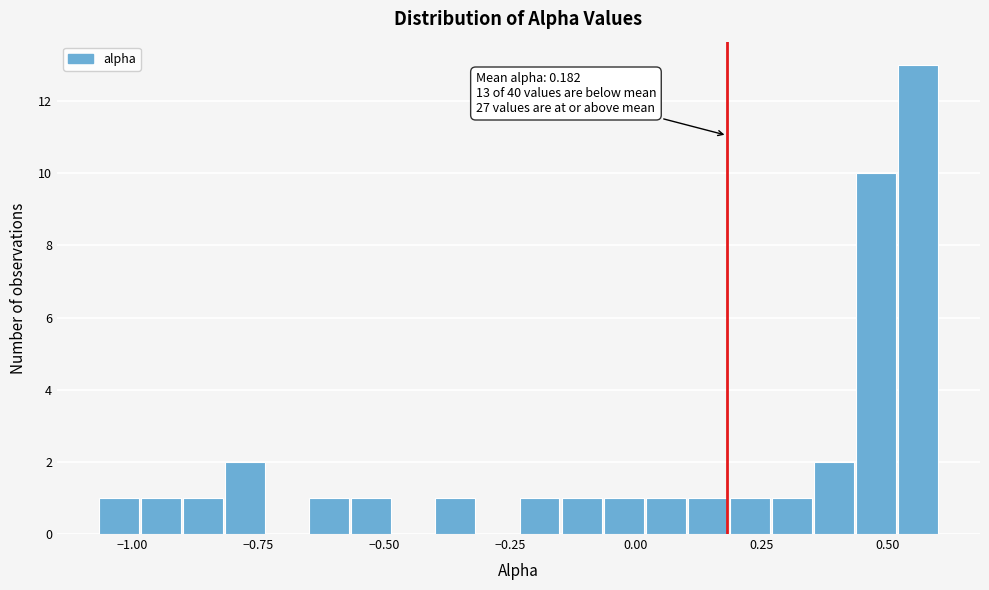

Around what value on the x-axis is the tallest bar? Give the approximate position of its centre, as read against the axis.

0.55